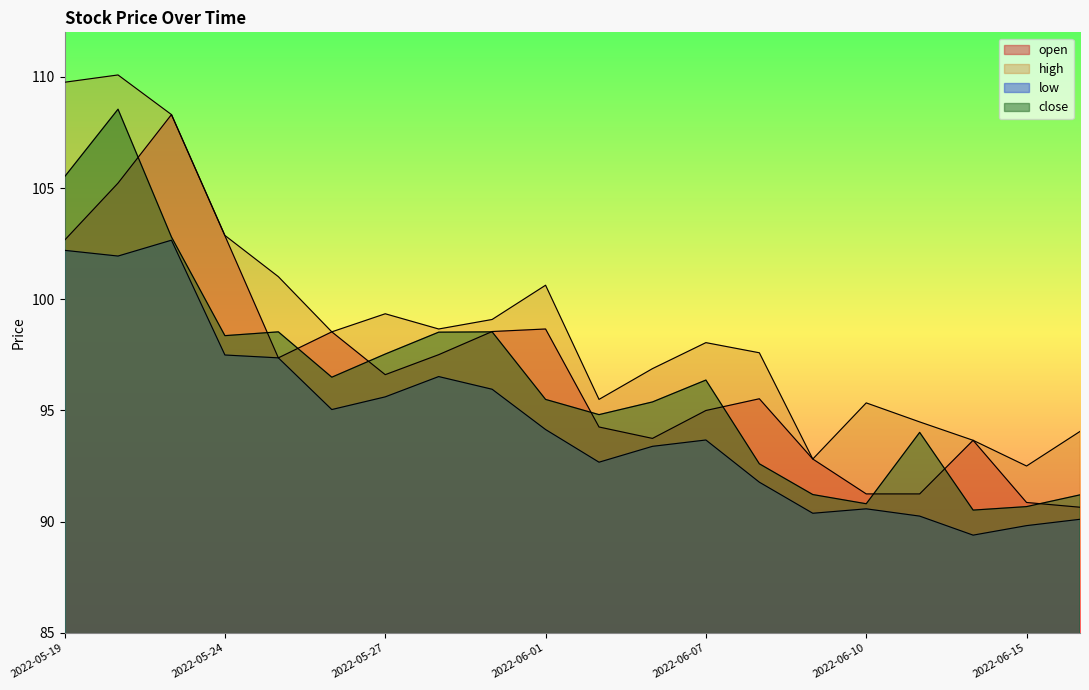

At 2022-05-26, list the series in order from smallest to largest.

low, close, open, high